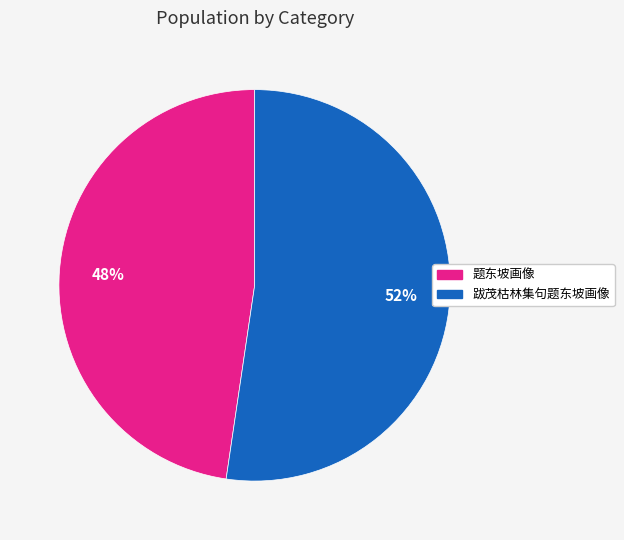

Is 题东坡画像 the majority of the pie?

No